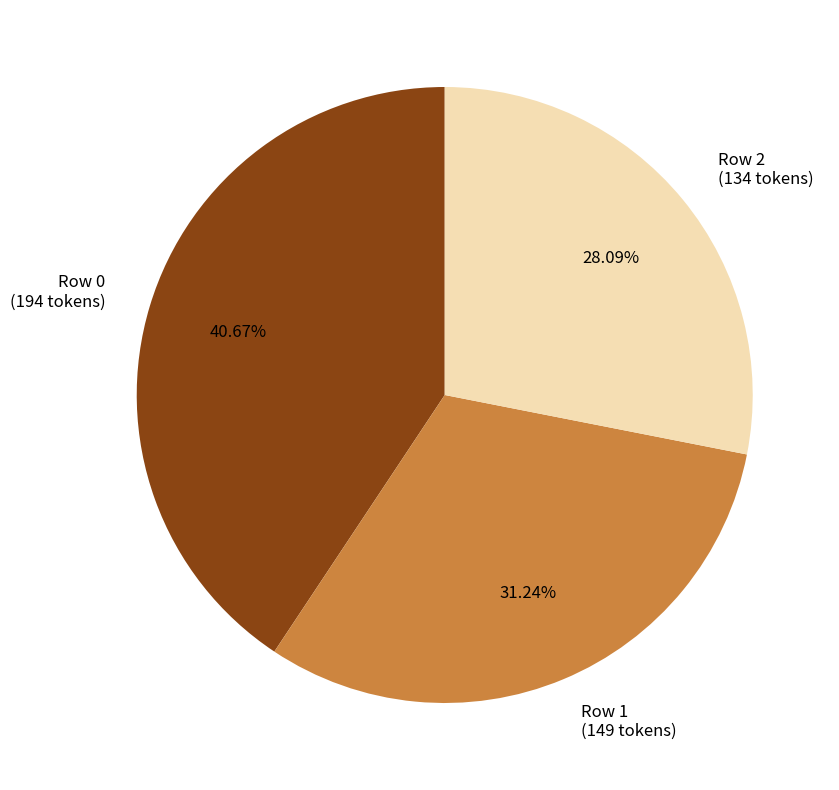

Does Row 1 (149 tokens) represent more than half of the total?

No